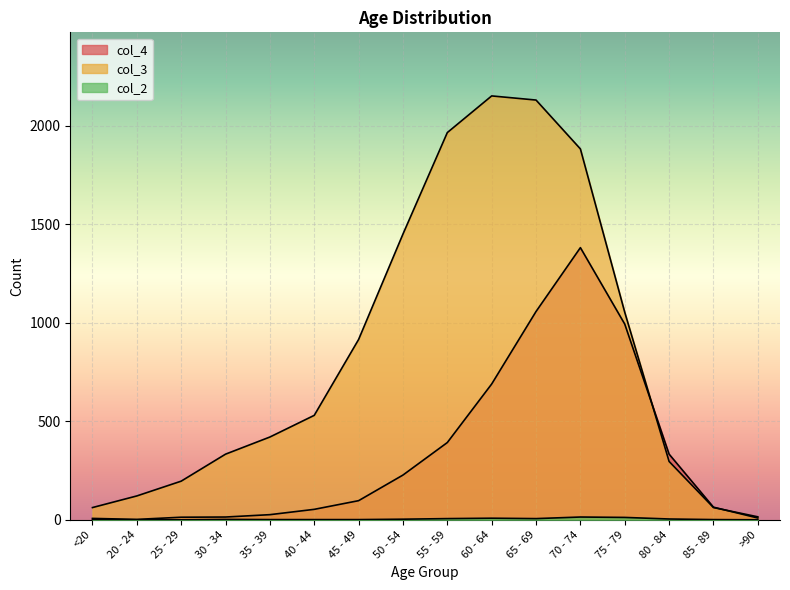

Which series has the widest spread of values?

col_3